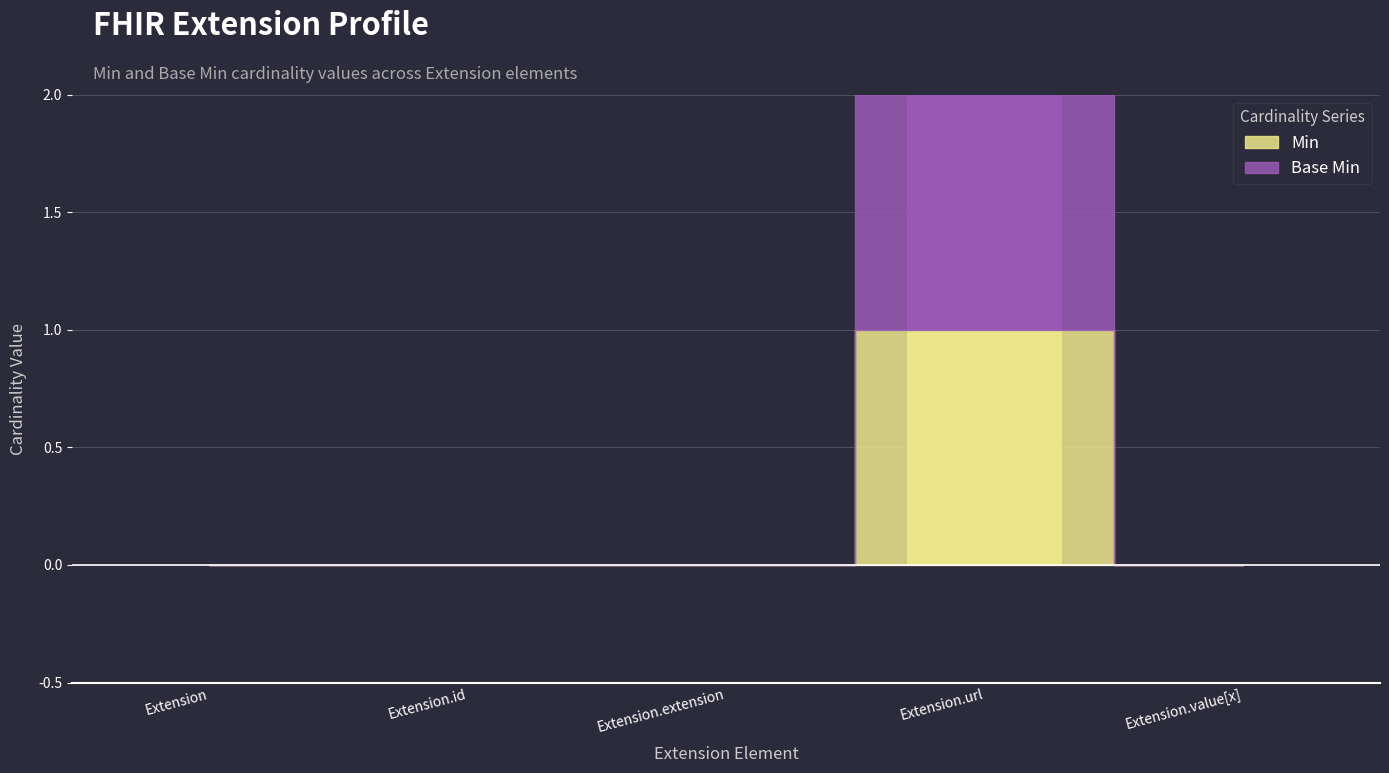

Which category has the lowest value in the Min series?

Extension